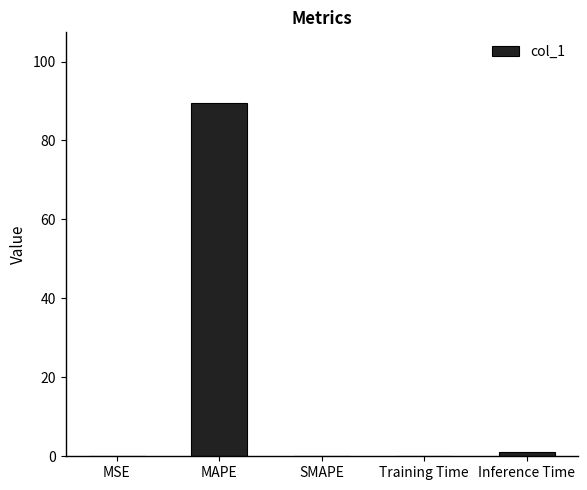

Does the chart contain stacked bars?

No